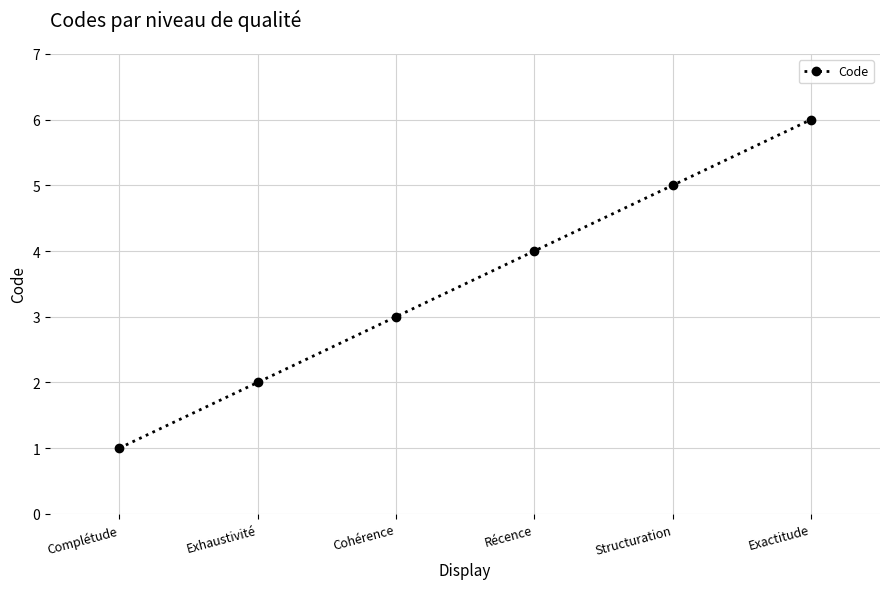

What position from the left is Complétude?

1